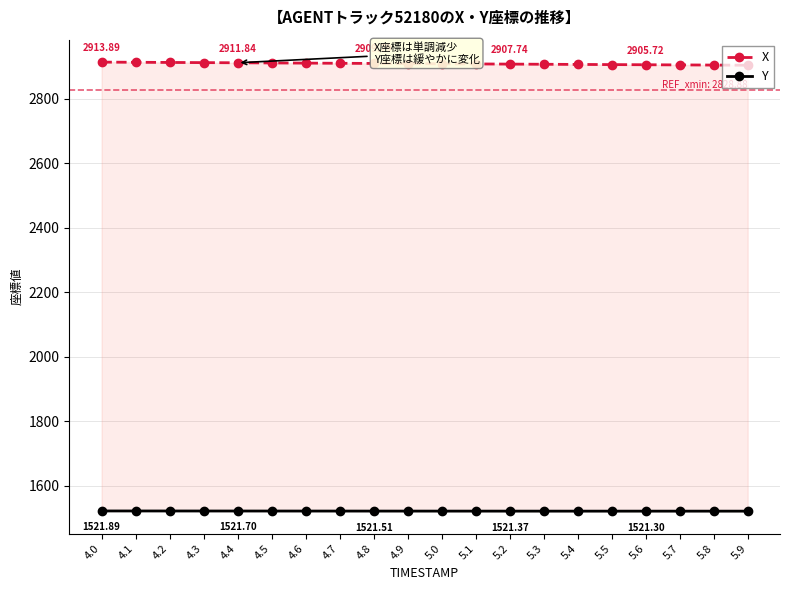

The value of X at 4.2 is 2912.9. True or false?

True